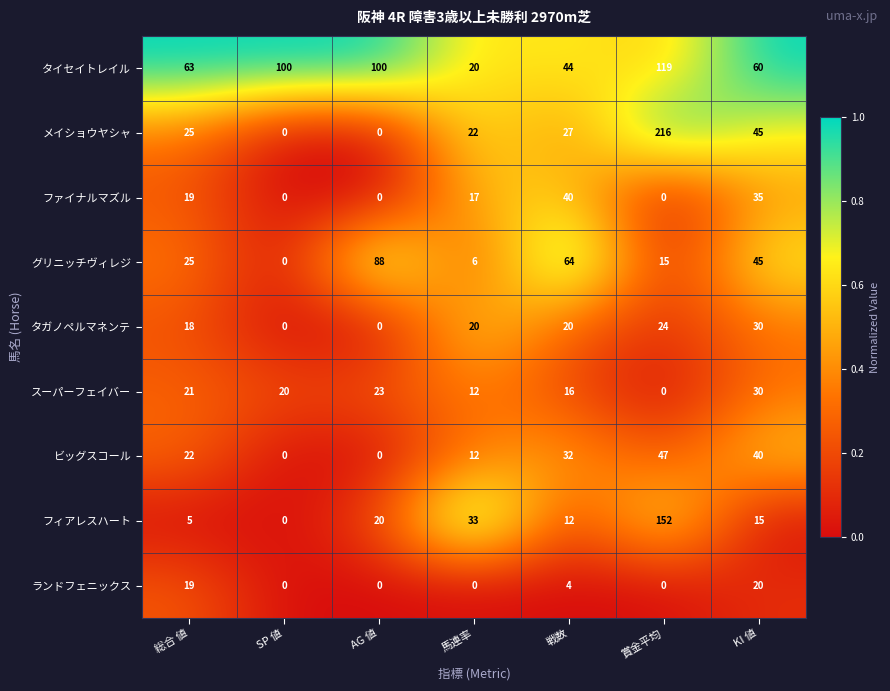

What is the highest value of the ファイナルマズル series?

40